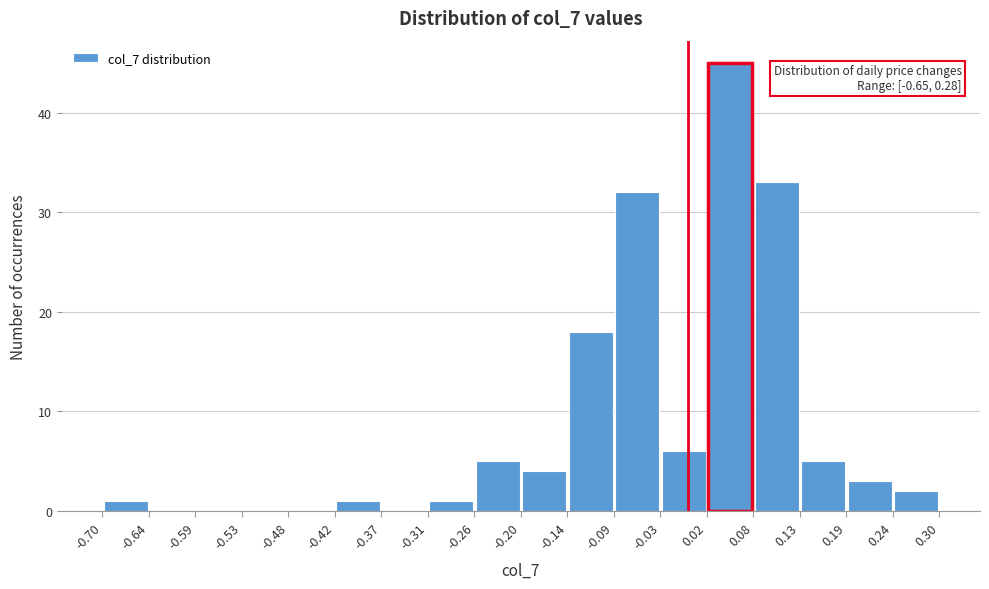

Over which range of the x-axis is the bar tallest?

0.02 to 0.08